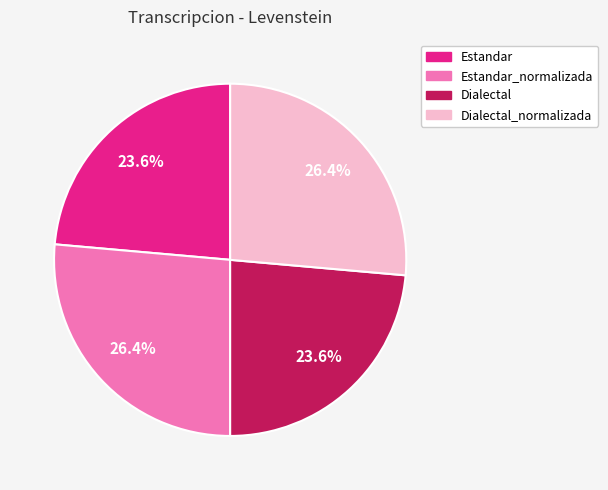

How many segments does this pie chart have?

4